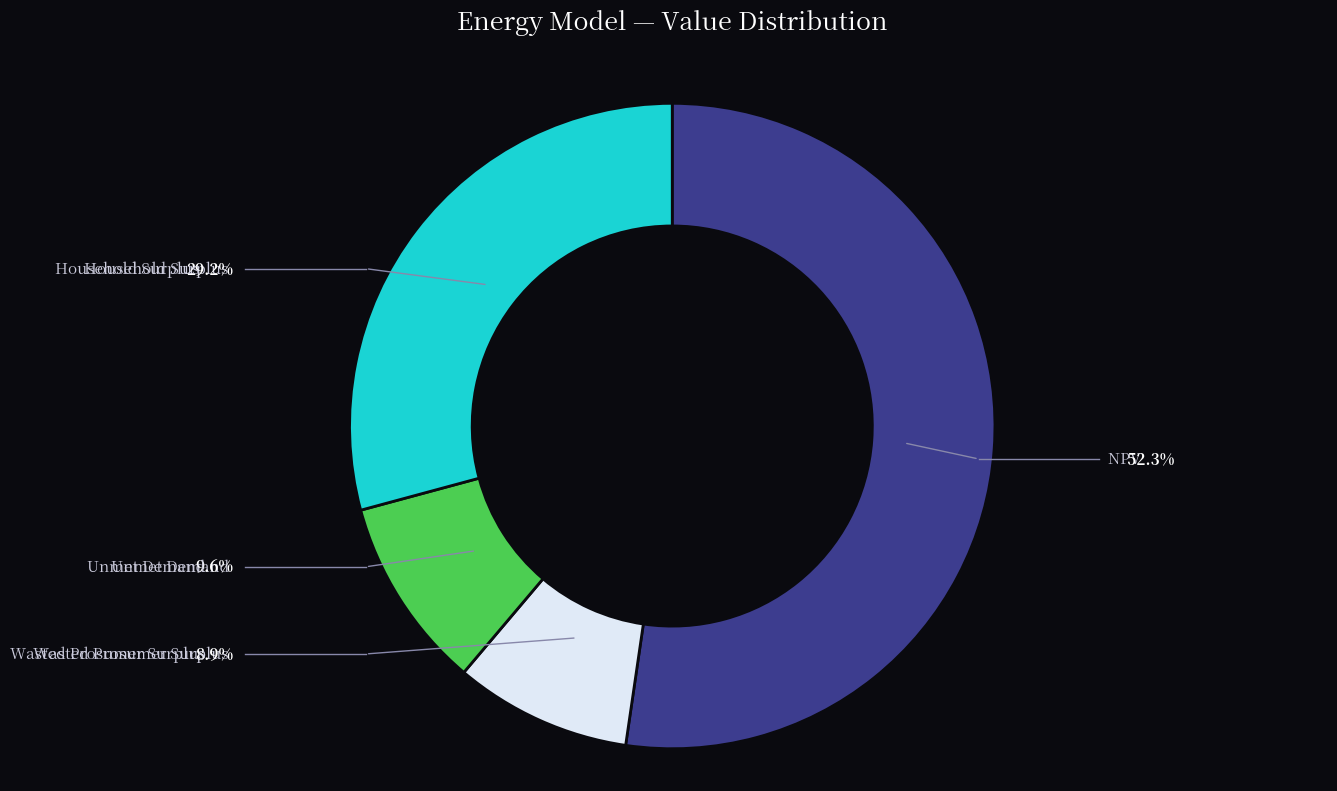

How many slices are in this pie chart?

4